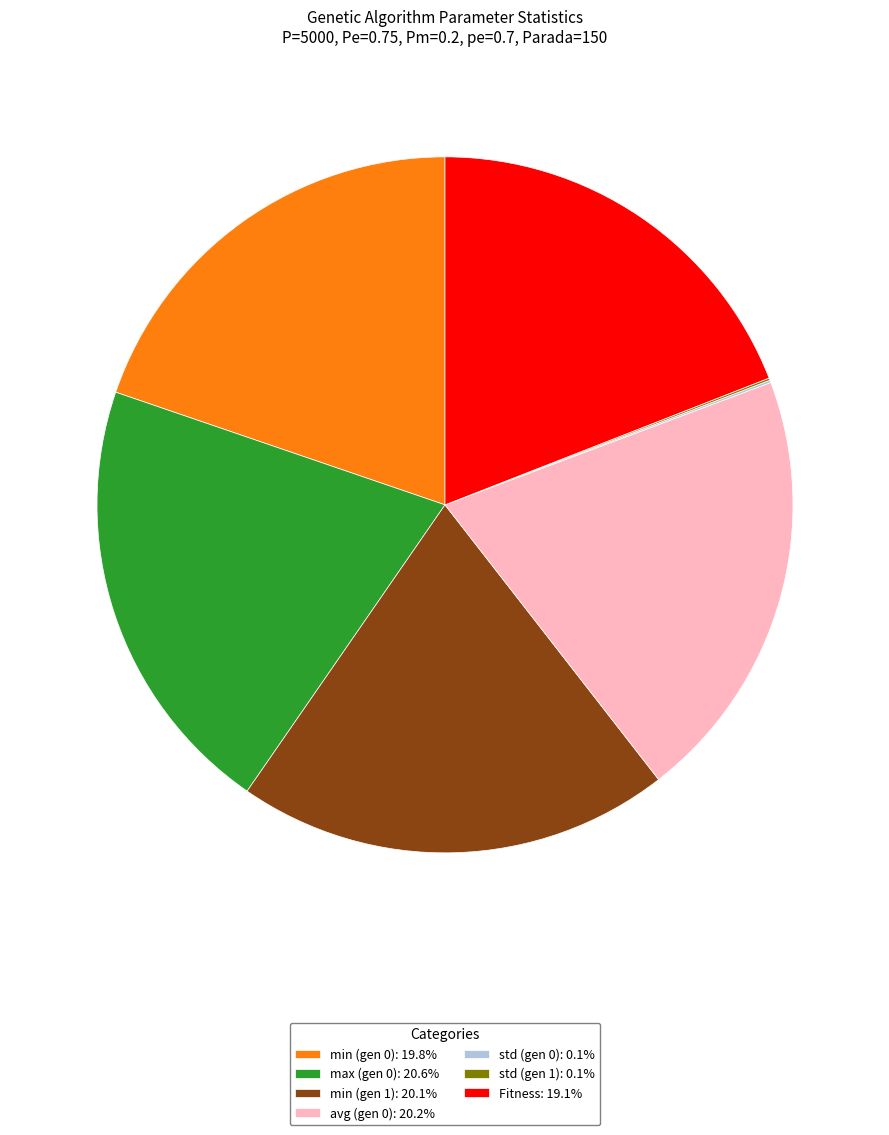

Do max (gen 0): 20.6% and min (gen 1): 20.1% together represent more than half of the pie?

No